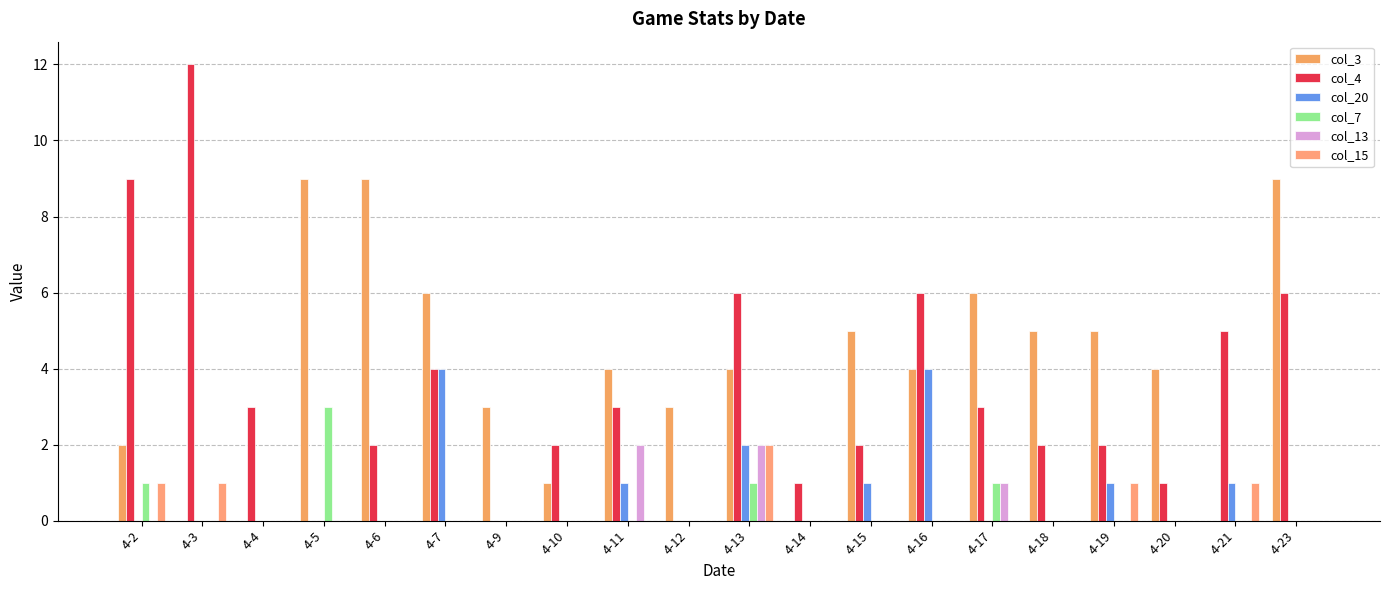

At how many categories does at least one series exceed 1?

19